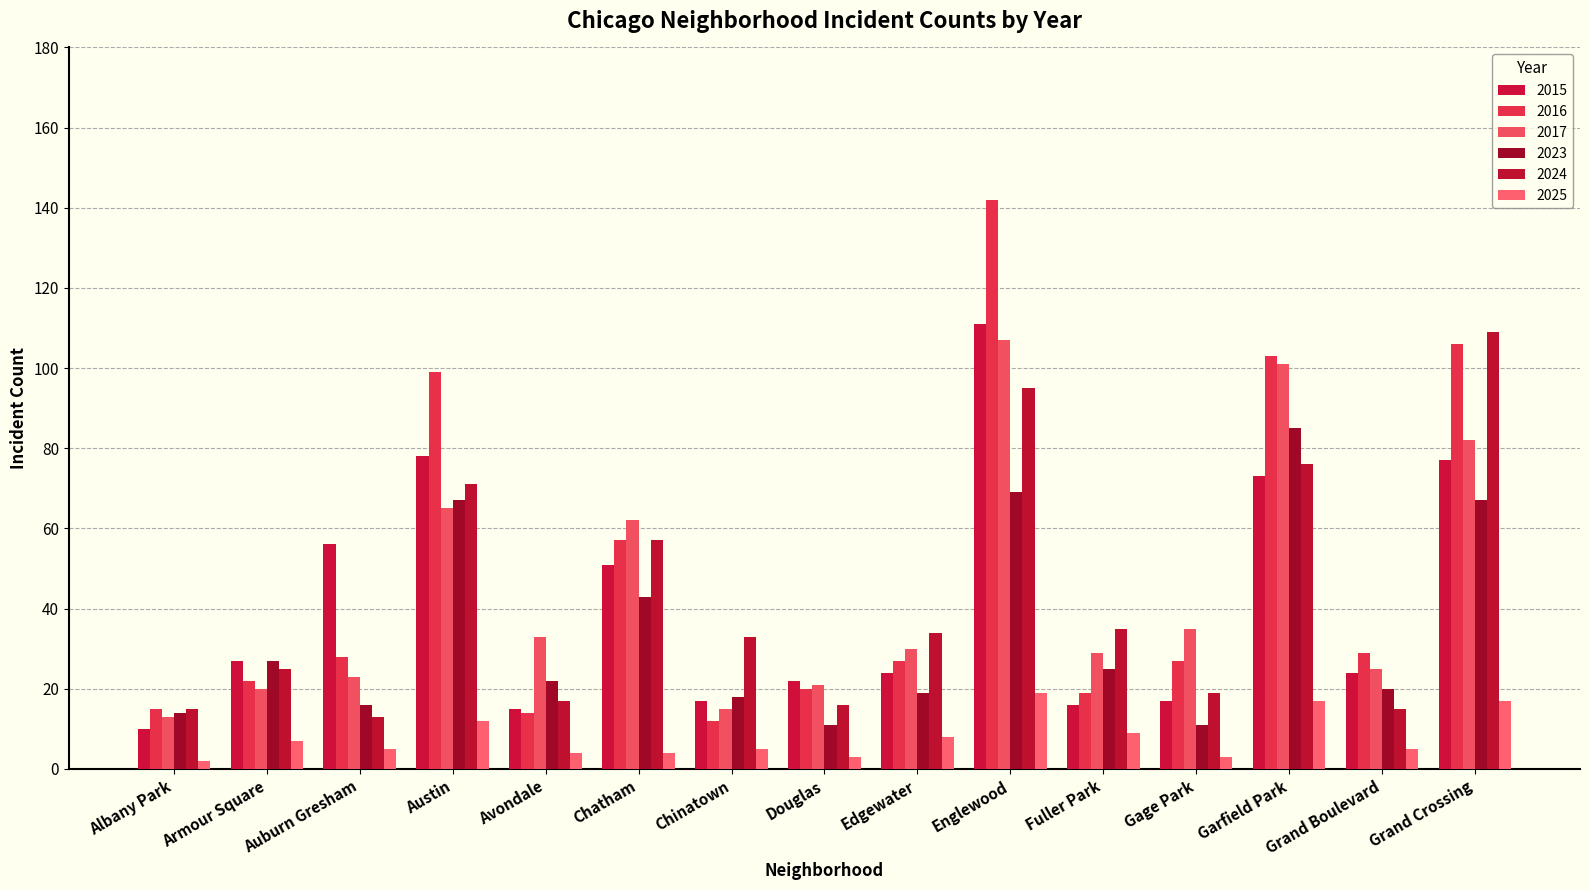

Reading left to right, transcribe all the data shown in this chart.

2015: Albany Park=10	Armour Square=27	Auburn Gresham=56	Austin=78	Avondale=15	Chatham=51	Chinatown=17	Douglas=22	Edgewater=24	Englewood=111	Fuller Park=16	Gage Park=17	Garfield Park=73	Grand Boulevard=24	Grand Crossing=77
2016: Albany Park=15	Armour Square=22	Auburn Gresham=28	Austin=99	Avondale=14	Chatham=57	Chinatown=12	Douglas=20	Edgewater=27	Englewood=142	Fuller Park=19	Gage Park=27	Garfield Park=103	Grand Boulevard=29	Grand Crossing=106
2017: Albany Park=13	Armour Square=20	Auburn Gresham=23	Austin=65	Avondale=33	Chatham=62	Chinatown=15	Douglas=21	Edgewater=30	Englewood=107	Fuller Park=29	Gage Park=35	Garfield Park=101	Grand Boulevard=25	Grand Crossing=82
2023: Albany Park=14	Armour Square=27	Auburn Gresham=16	Austin=67	Avondale=22	Chatham=43	Chinatown=18	Douglas=11	Edgewater=19	Englewood=69	Fuller Park=25	Gage Park=11	Garfield Park=85	Grand Boulevard=20	Grand Crossing=67
2024: Albany Park=15	Armour Square=25	Auburn Gresham=13	Austin=71	Avondale=17	Chatham=57	Chinatown=33	Douglas=16	Edgewater=34	Englewood=95	Fuller Park=35	Gage Park=19	Garfield Park=76	Grand Boulevard=15	Grand Crossing=109
2025: Albany Park=2	Armour Square=7	Auburn Gresham=5	Austin=12	Avondale=4	Chatham=4	Chinatown=5	Douglas=3	Edgewater=8	Englewood=19	Fuller Park=9	Gage Park=3	Garfield Park=17	Grand Boulevard=5	Grand Crossing=17